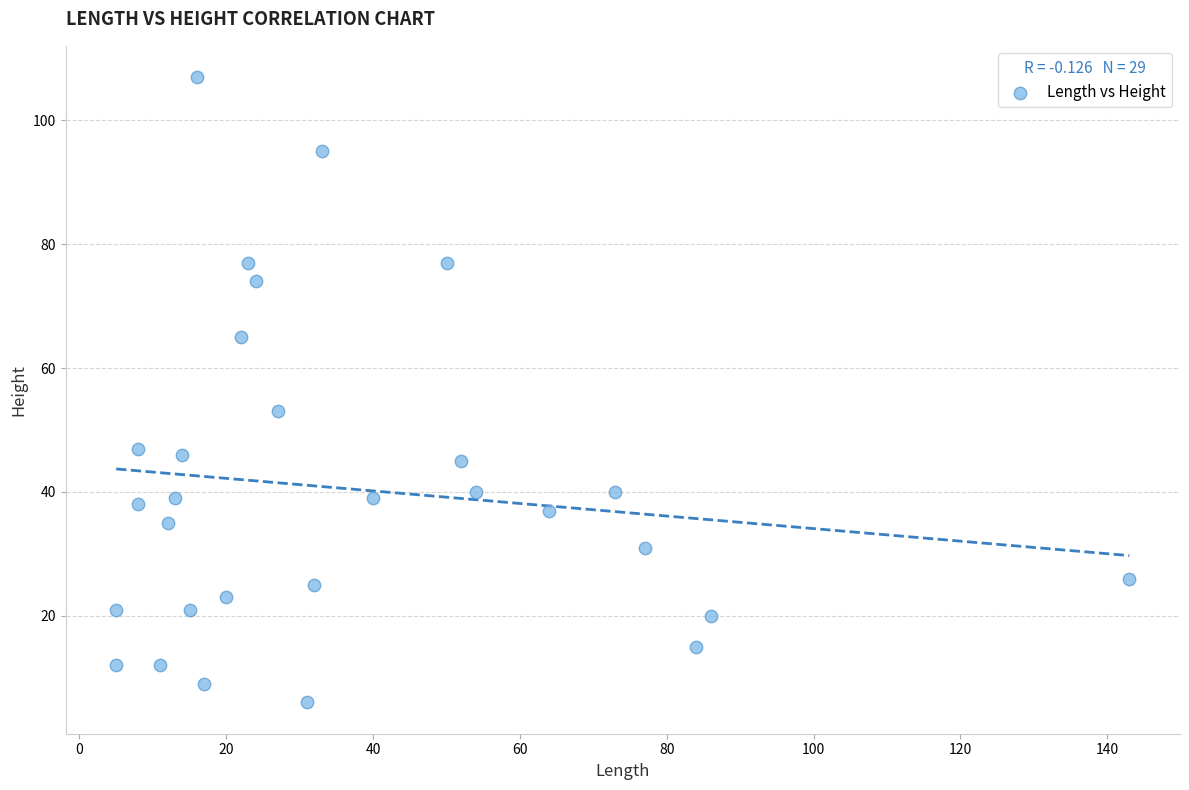

What is the range of Y values (max minus min)?

101